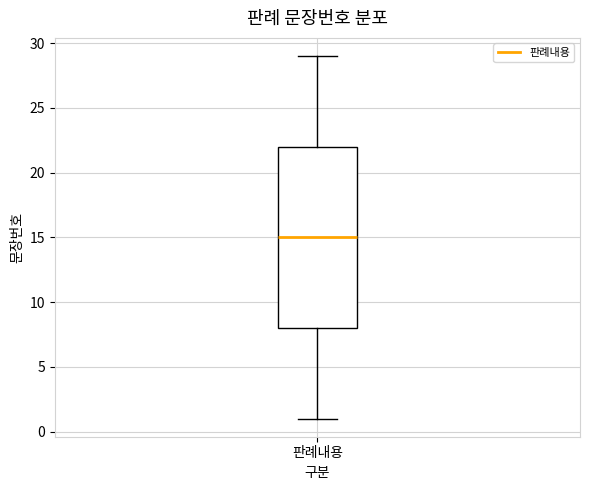

Where is the lower edge of the box for 판례내용 on the y-axis? The values are not printed on the chart, so give them approximately, as read against the axis.

8